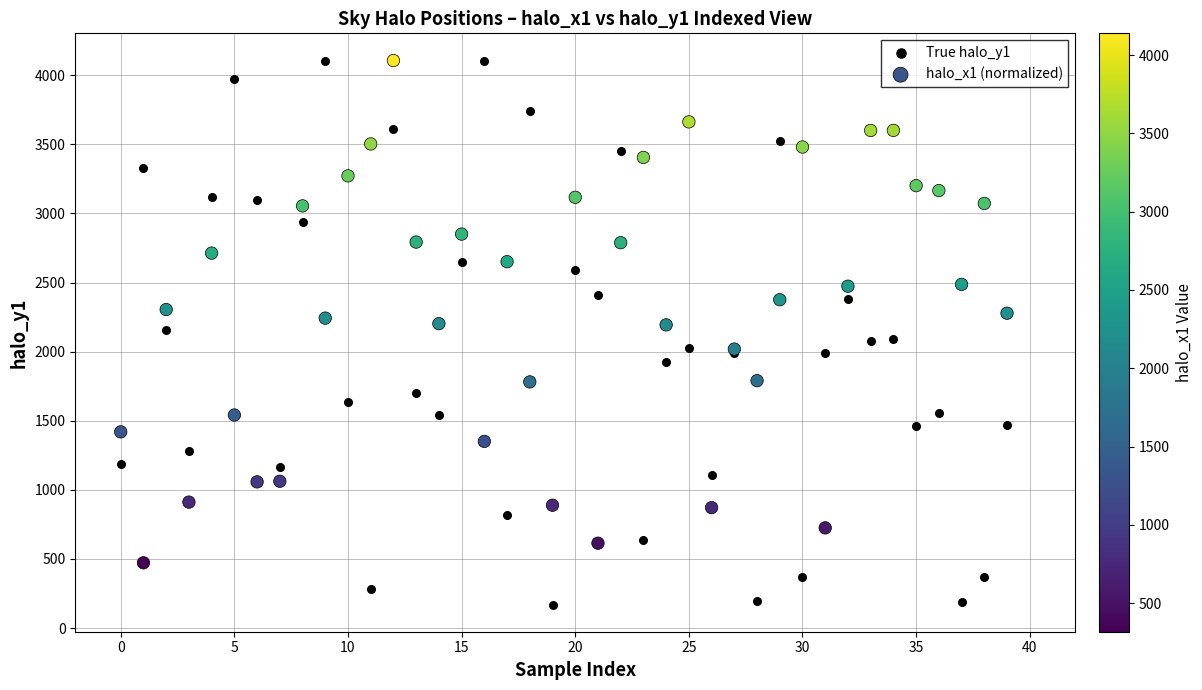

Which series has the largest Y range (max minus min)?

True halo_y1